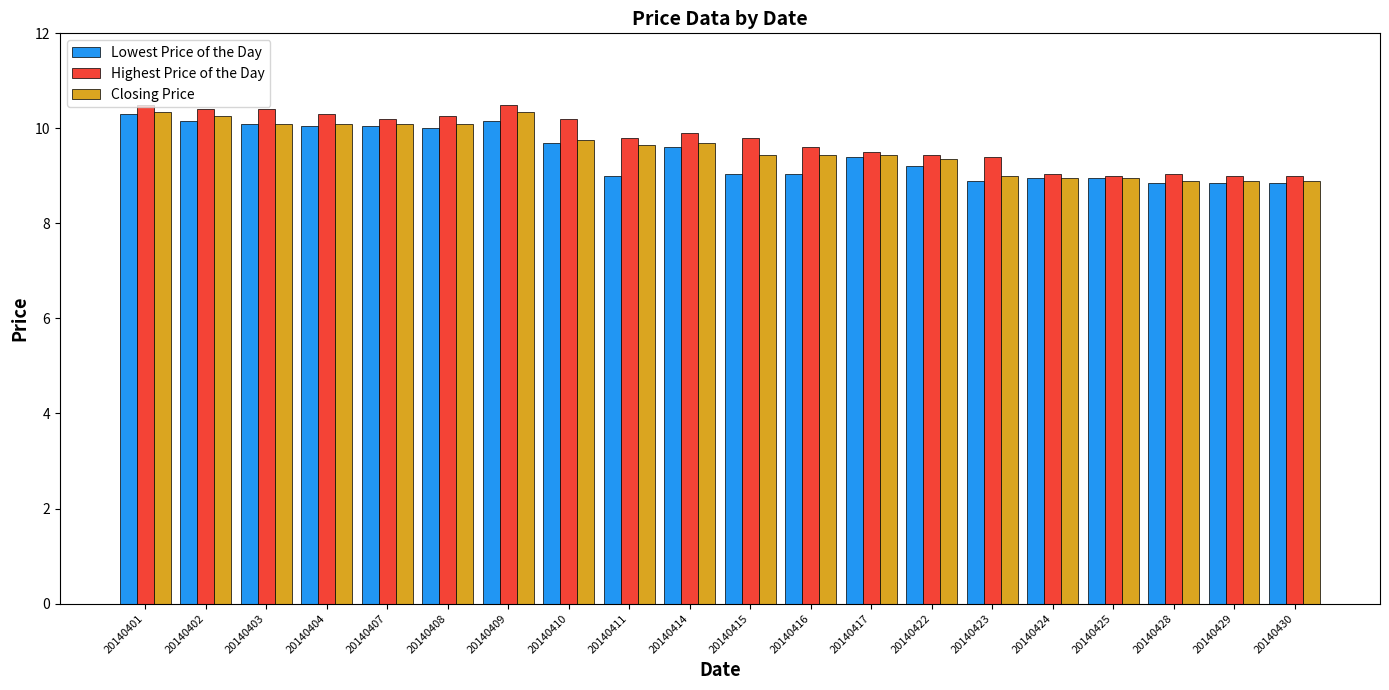

Which series has the largest range (max minus min)?

Highest Price of the Day